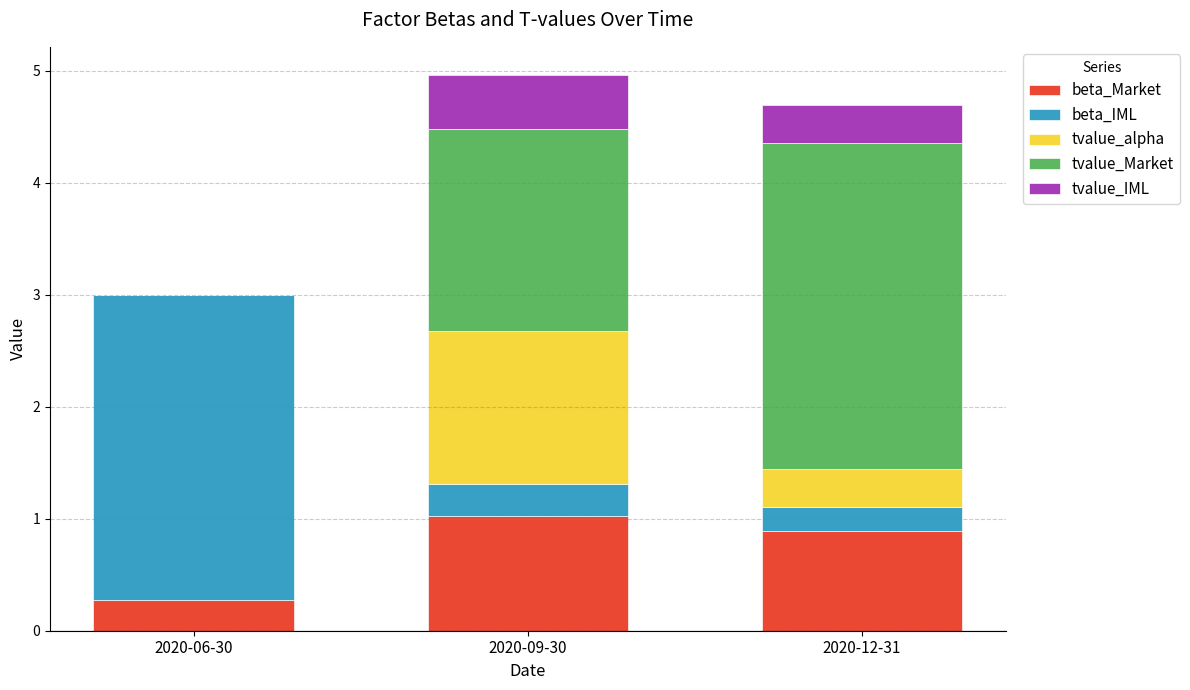

Read the beta_Market value at 2020-09-30.

1.0